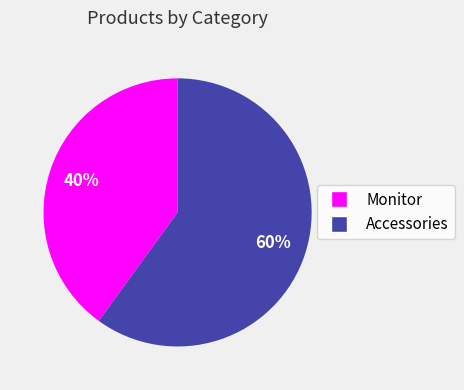

To the nearest percent, what is the combined percentage of Accessories and Monitor?

100%